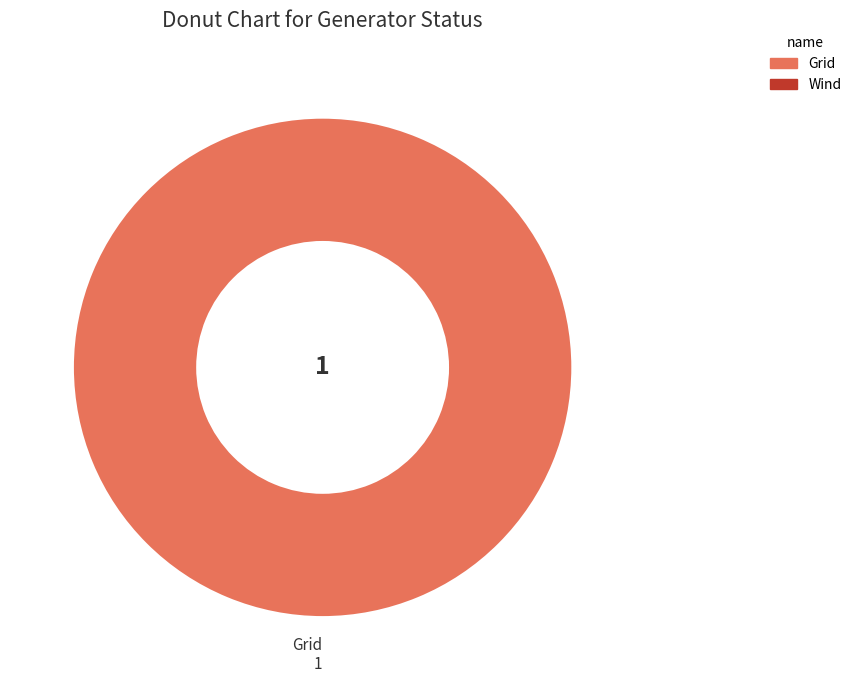

Is there a majority slice in this chart?

Yes